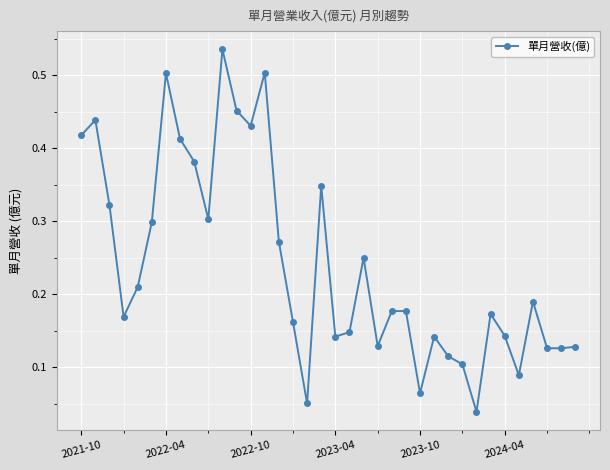

What is the sum of all values?

8.7